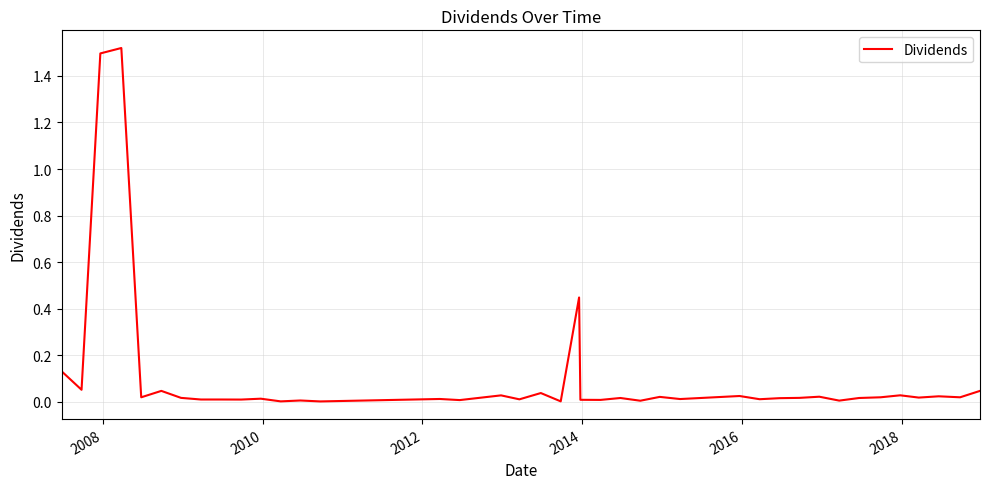

Does the chart display data point markers on the line(s)?

No